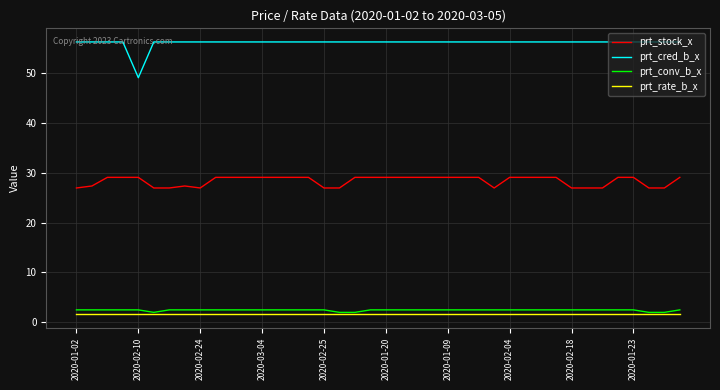

What is the greatest value displayed?

56.2